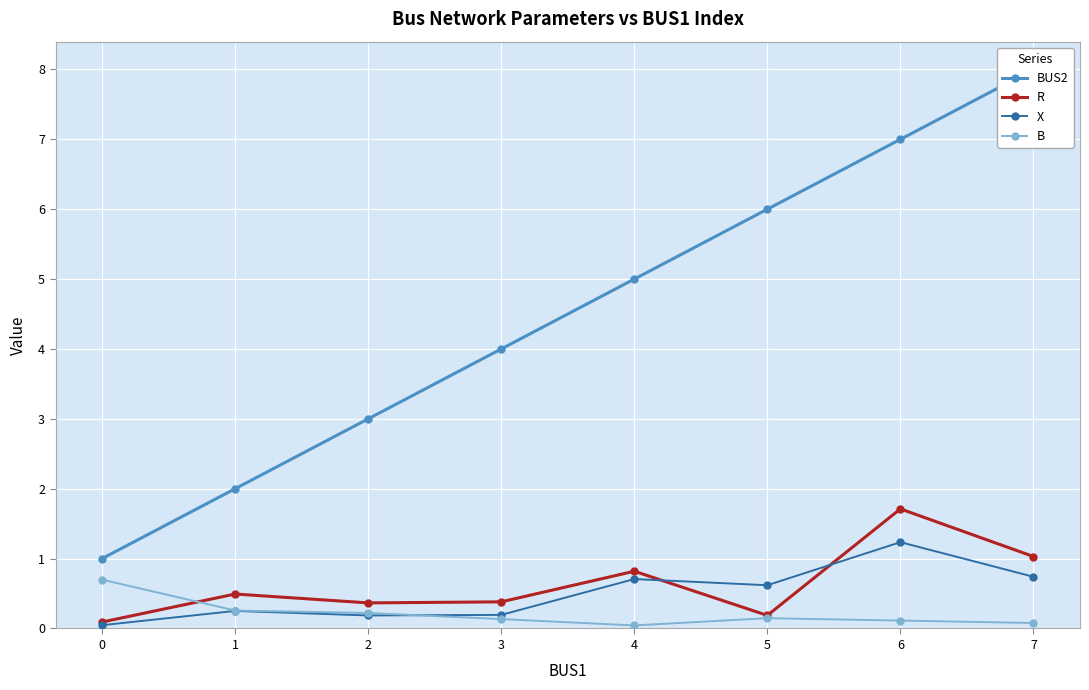

Reading left to right, transcribe all the data shown in this chart.

BUS2: 0=1.0	1=2.0	2=3.0	3=4.0	4=5.0	5=6.0	6=7.0	7=8.0
R: 0=0.1	1=0.5	2=0.4	3=0.4	4=0.8	5=0.2	6=1.7	7=1.0
X: 0=0.0	1=0.3	2=0.2	3=0.2	4=0.7	5=0.6	6=1.2	7=0.7
B: 0=0.7	1=0.3	2=0.2	3=0.1	4=0.0	5=0.1	6=0.1	7=0.1